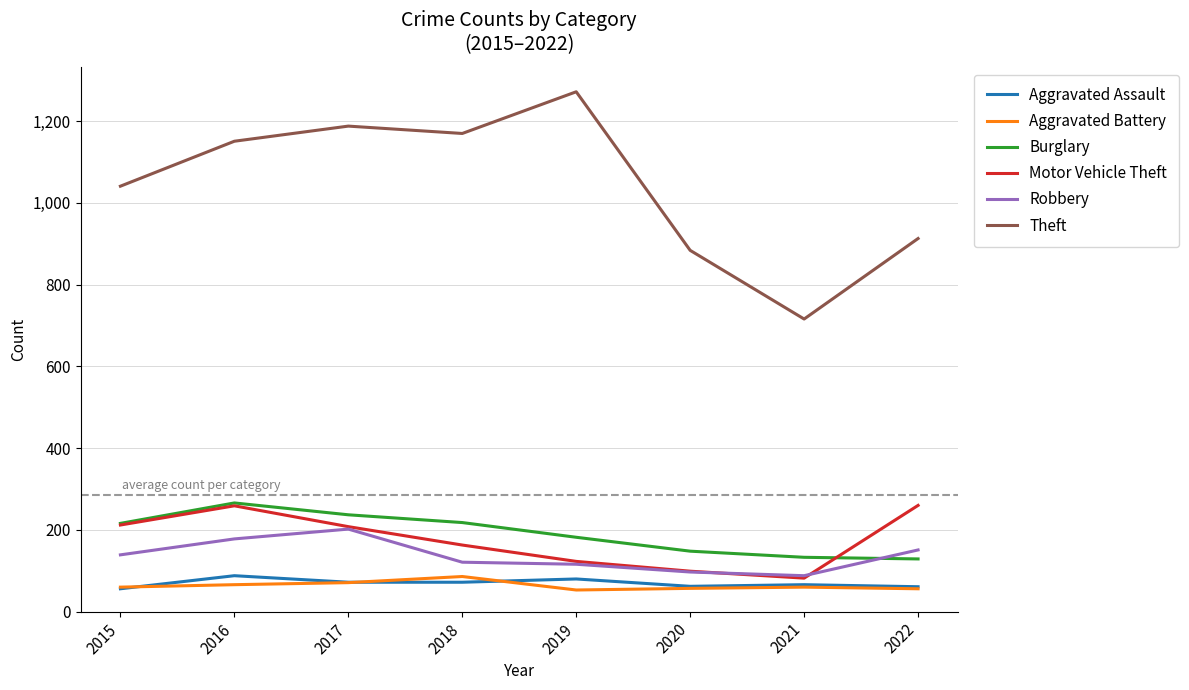

What is the sum of the Robbery values at 2019 and 2022?

267